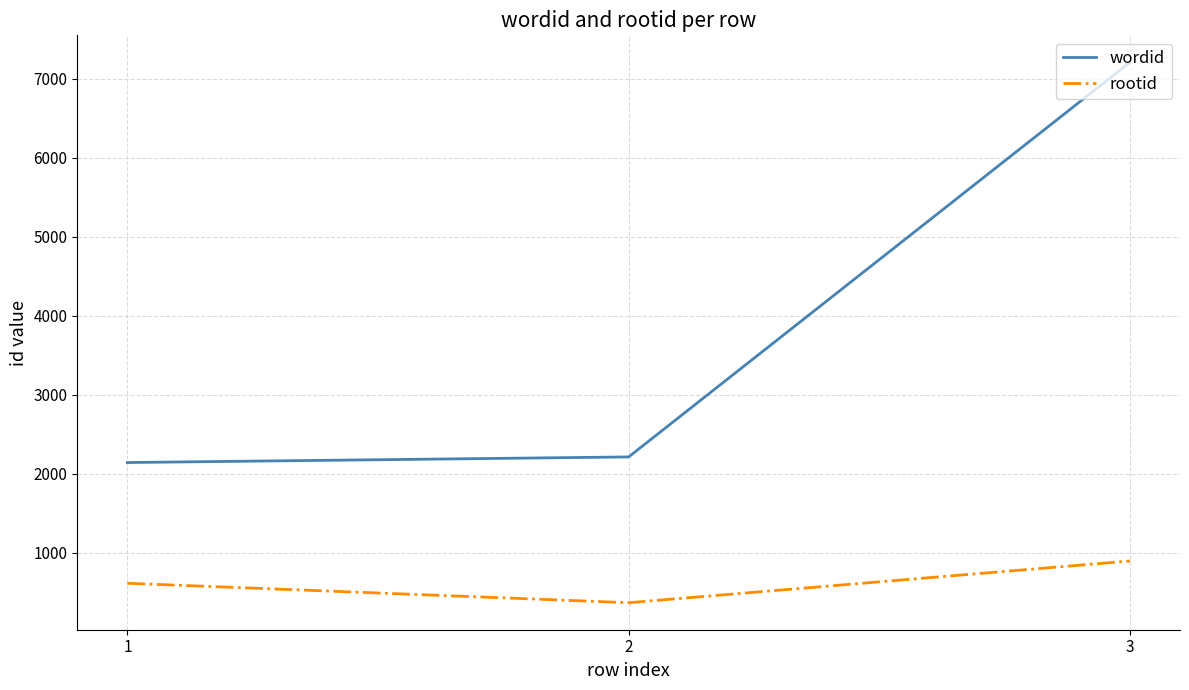

How many values in the wordid series are below 2214?

1